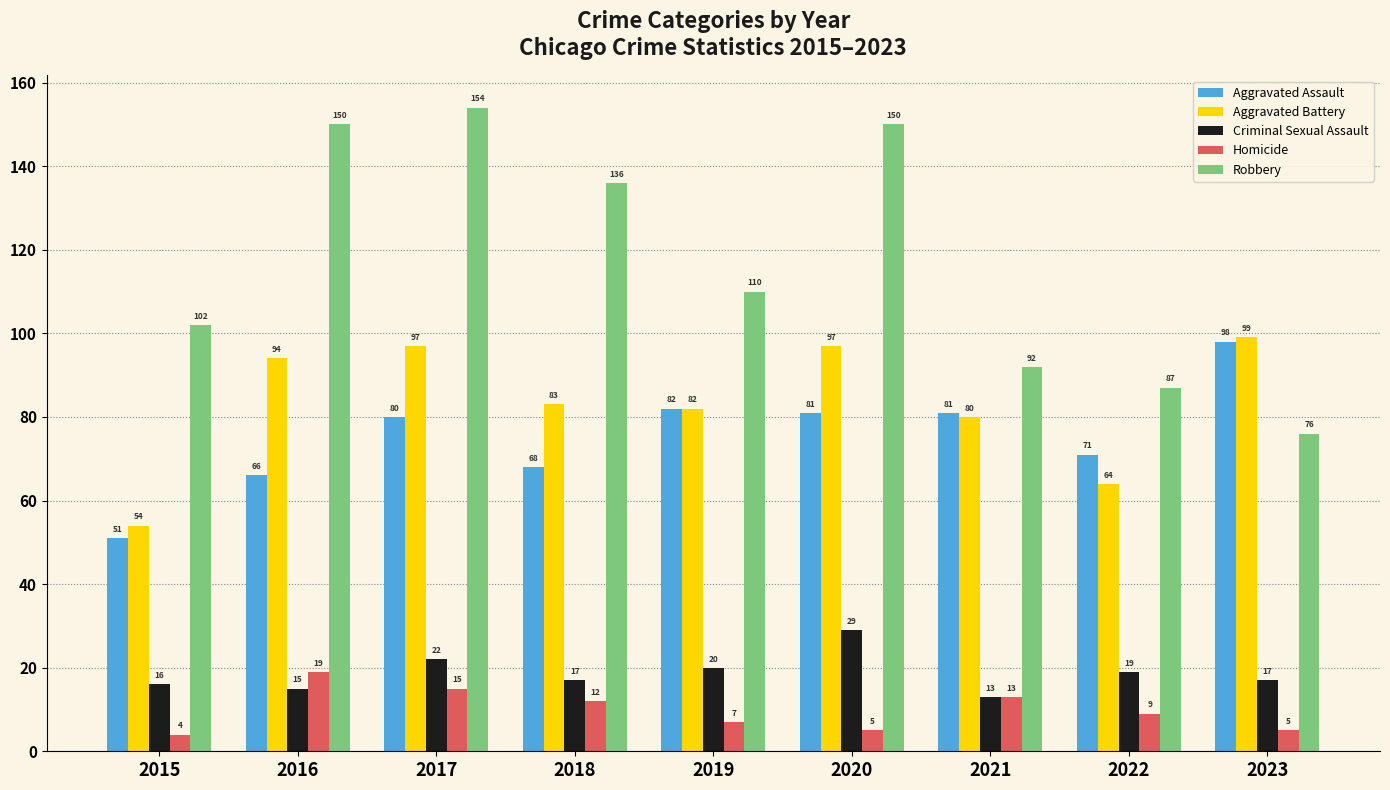

Reading right to left, what are all the values shown in this chart?

Aggravated Assault: 98	71	81	81	82	68	80	66	51
Aggravated Battery: 99	64	80	97	82	83	97	94	54
Criminal Sexual Assault: 17	19	13	29	20	17	22	15	16
Homicide: 5	9	13	5	7	12	15	19	4
Robbery: 76	87	92	150	110	136	154	150	102